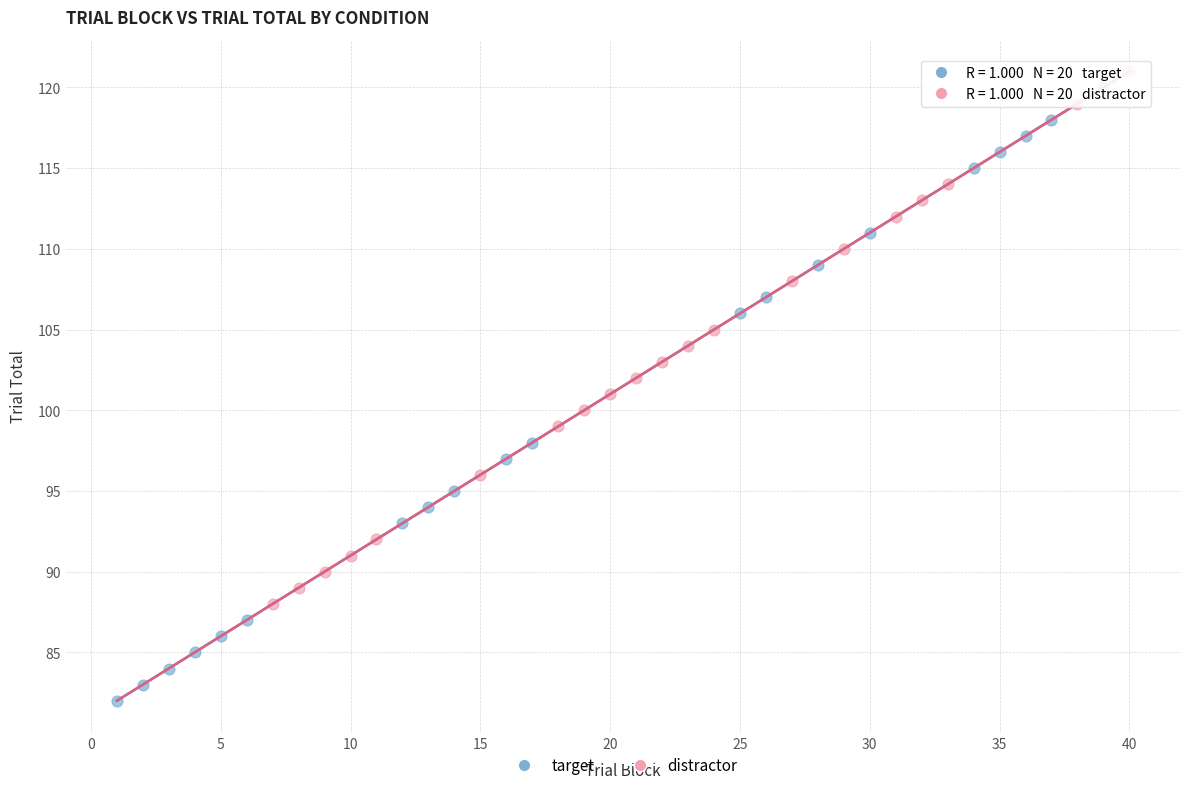

Which series has the widest spread of Y values?

target